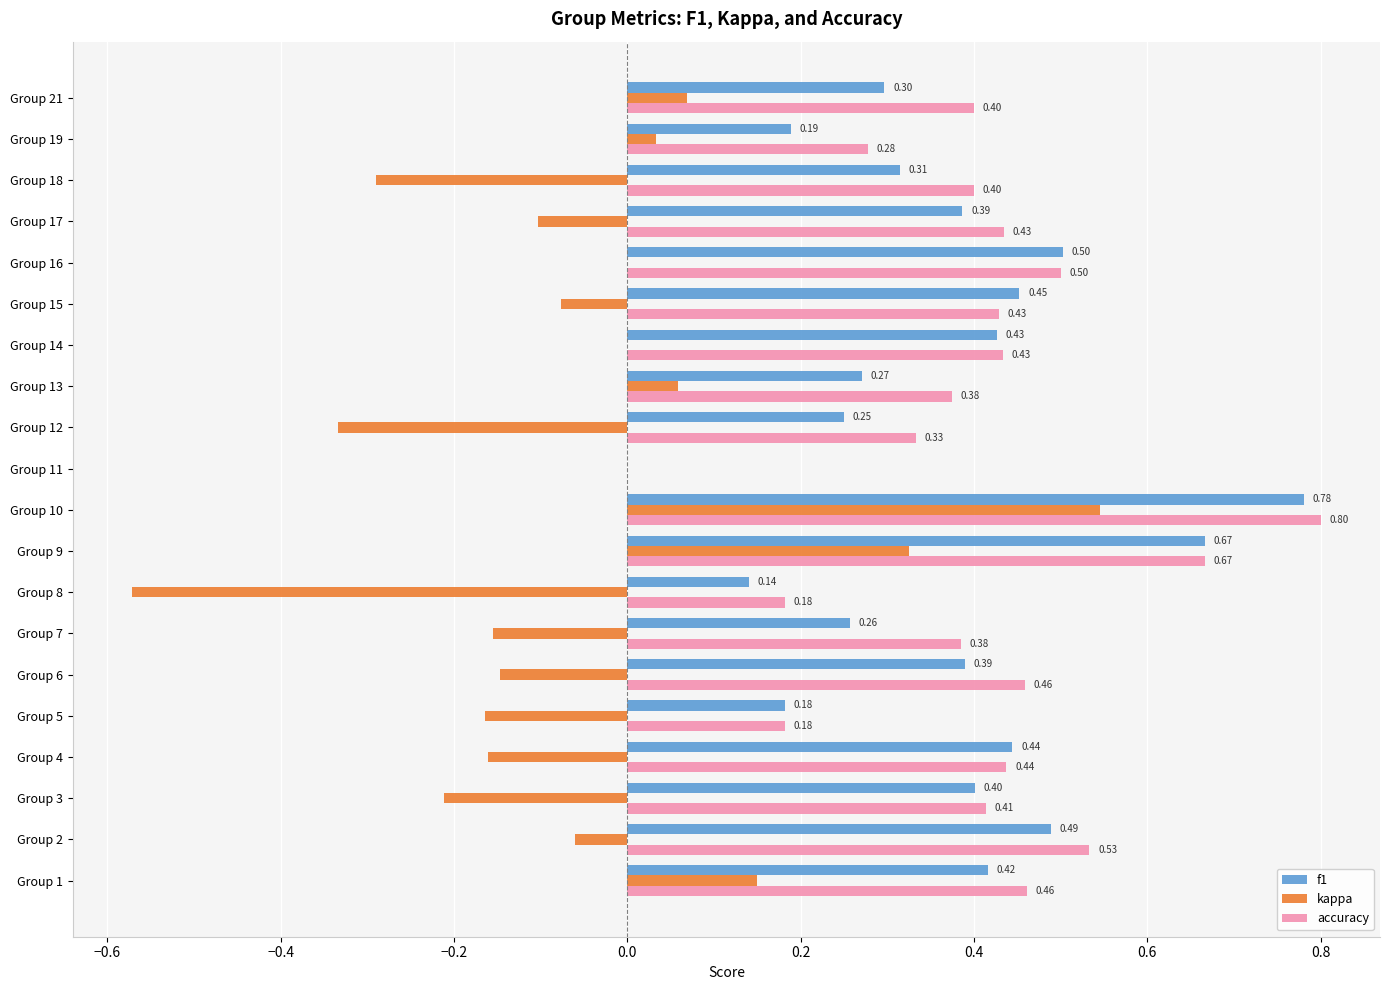

What is the sum of all accuracy values?

8.1